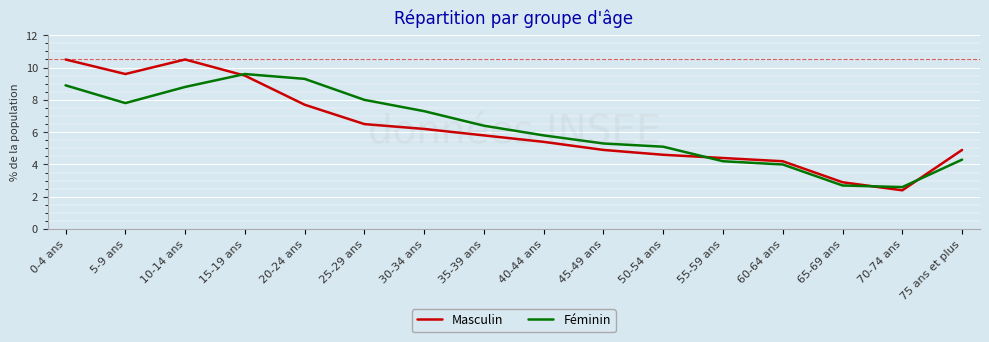

In Féminin, how many points are higher than both neighbors (excluding endpoints)?

1